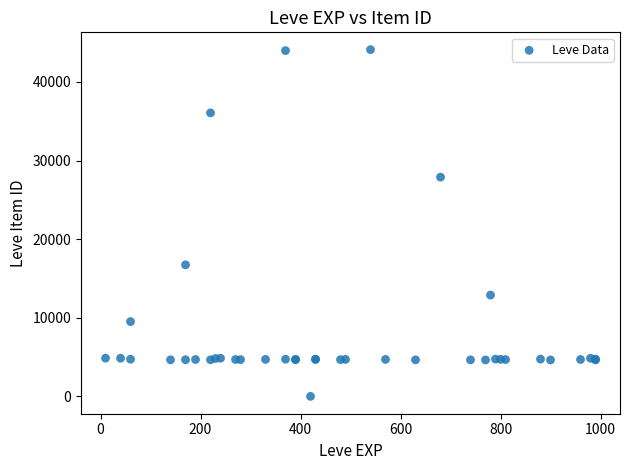

What Y value in the scatter plot is closest to 22050?

16734